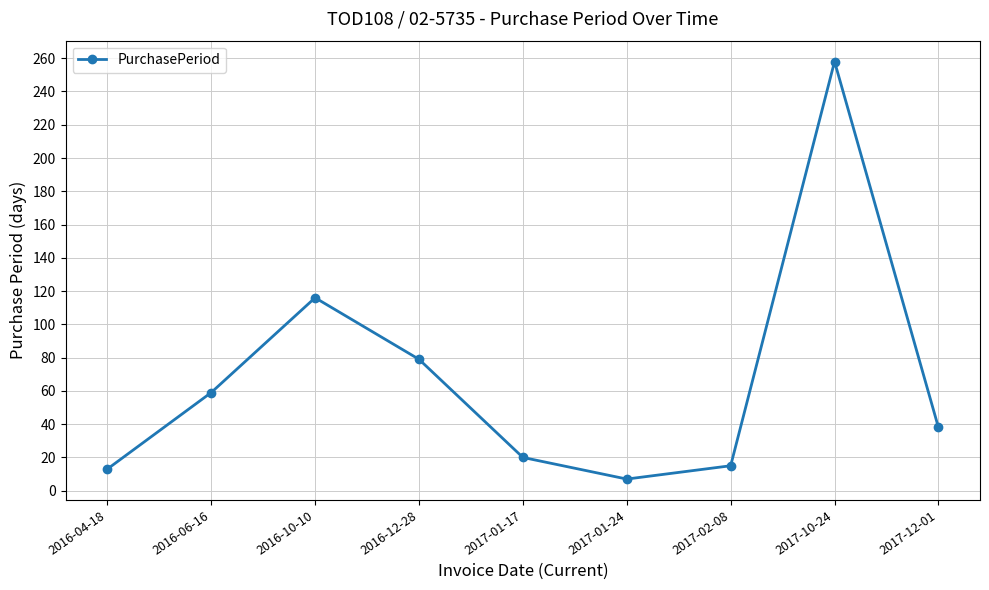

Is this an area chart (filled region under the line)?

No